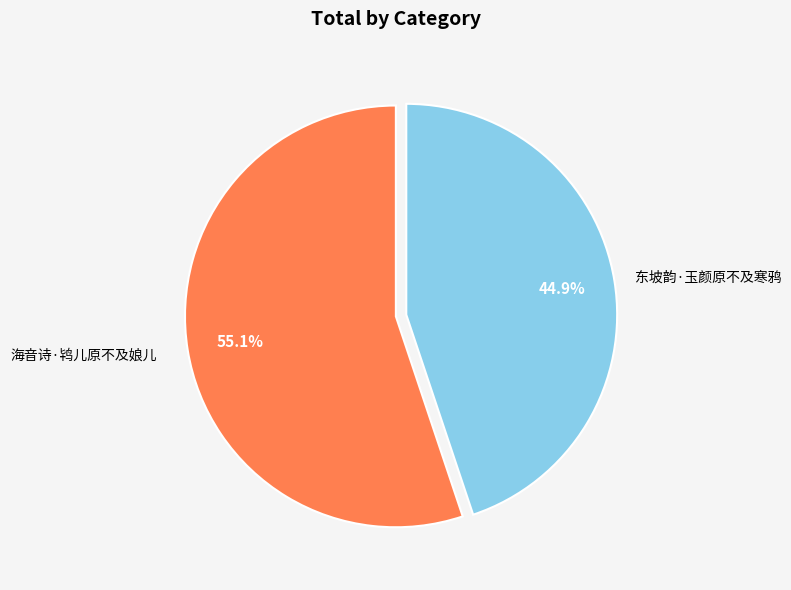

Is it true that 海音诗·鸨儿原不及娘儿 is 55% of the pie?

True